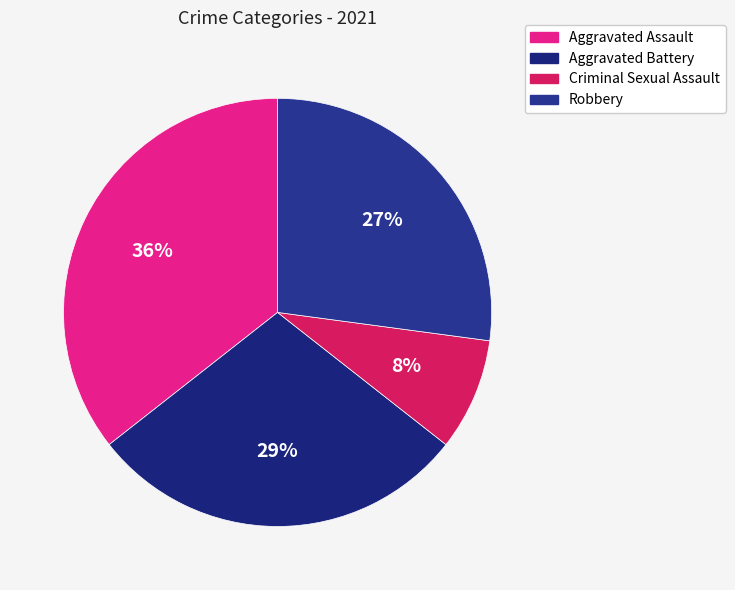

What portion of the pie excludes Aggravated Assault?

64.4%